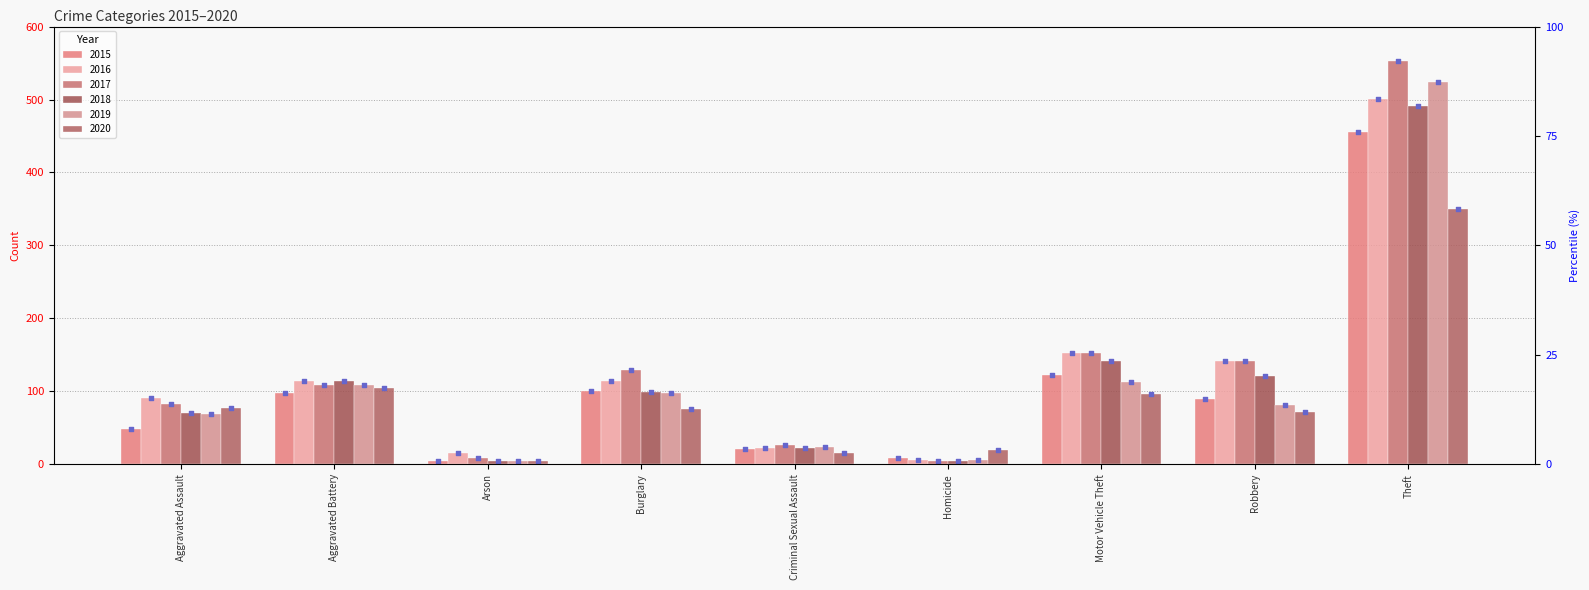

Which series has the largest total across all categories?

2017